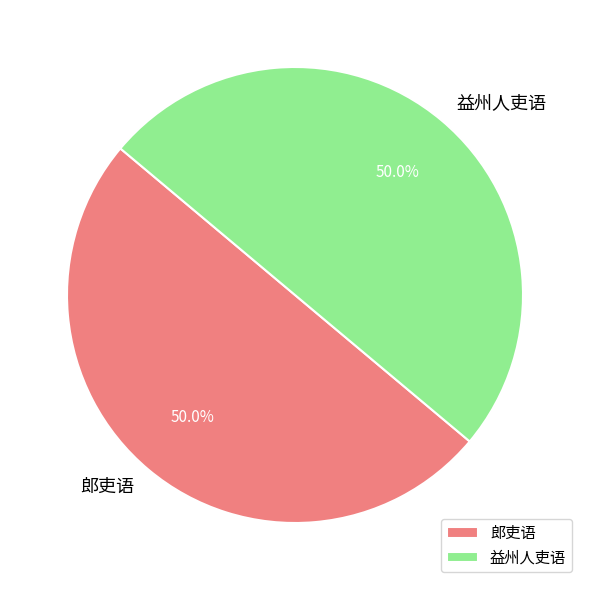

Approximately how many times larger is the value at 益州人吏语 compared to 郎吏语?

1.0